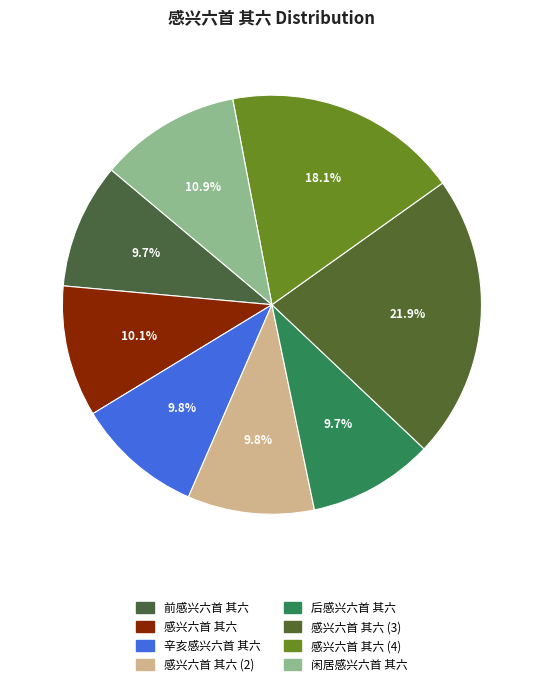

To the nearest percent, what is the difference between the largest and smallest slice percentages?

12%